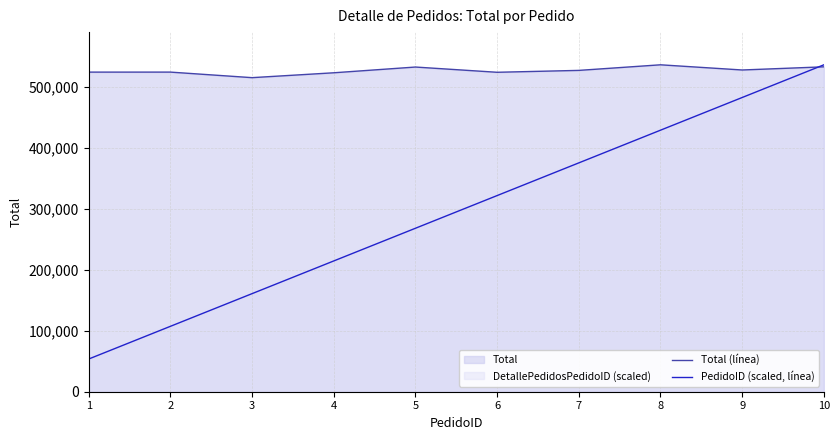

What value does the Total (línea) series have at 5?

532688.6